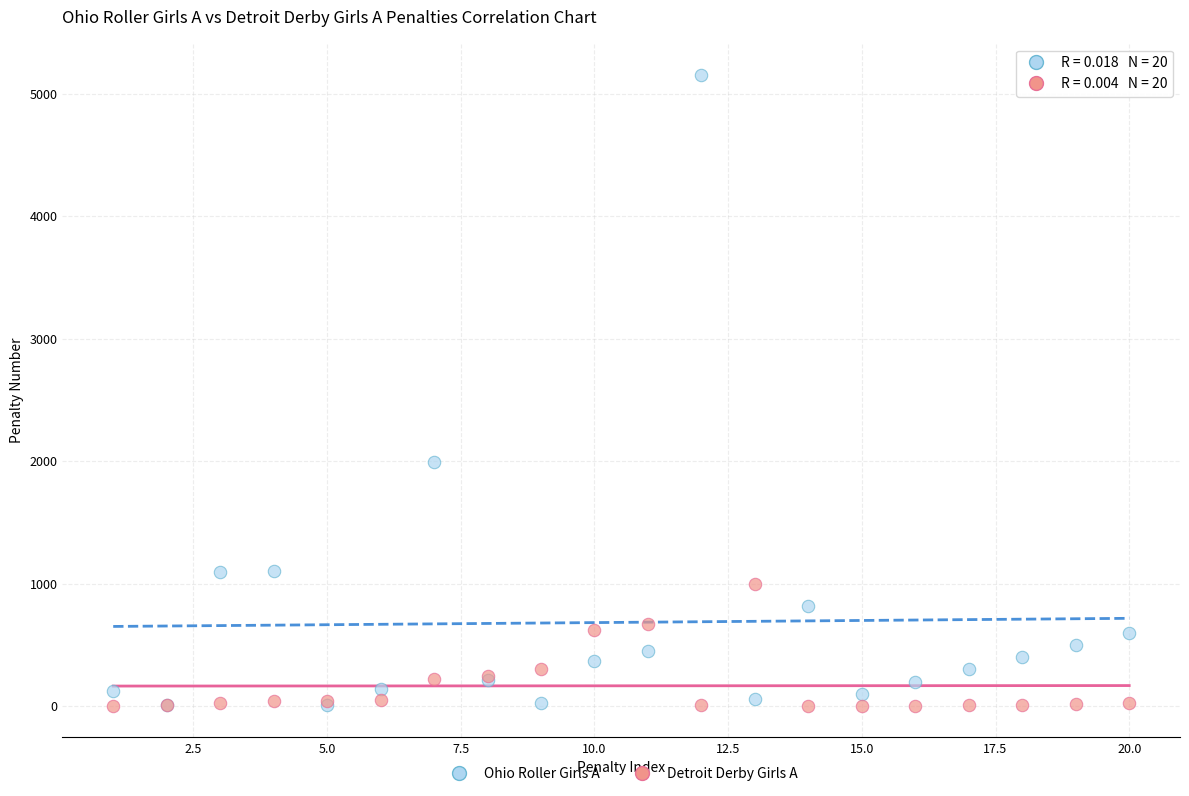

In the Ohio Roller Girls A series, what Y value is closest to 2580?

1993